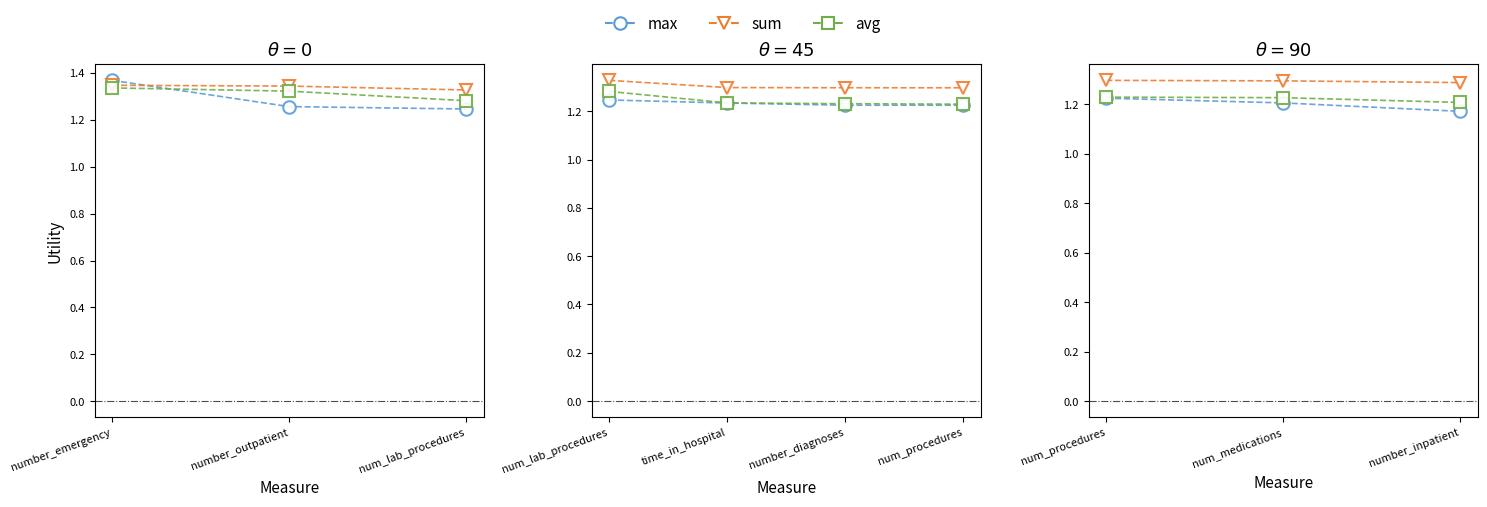

True or false: max has a value of 2.2 at num_procedures.

False